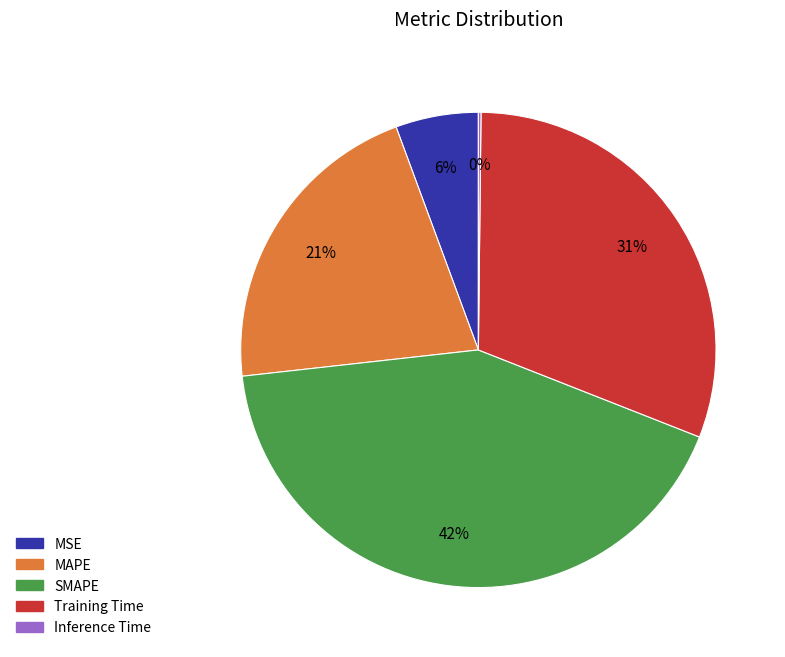

Is the sum of Training Time and SMAPE greater than half?

Yes